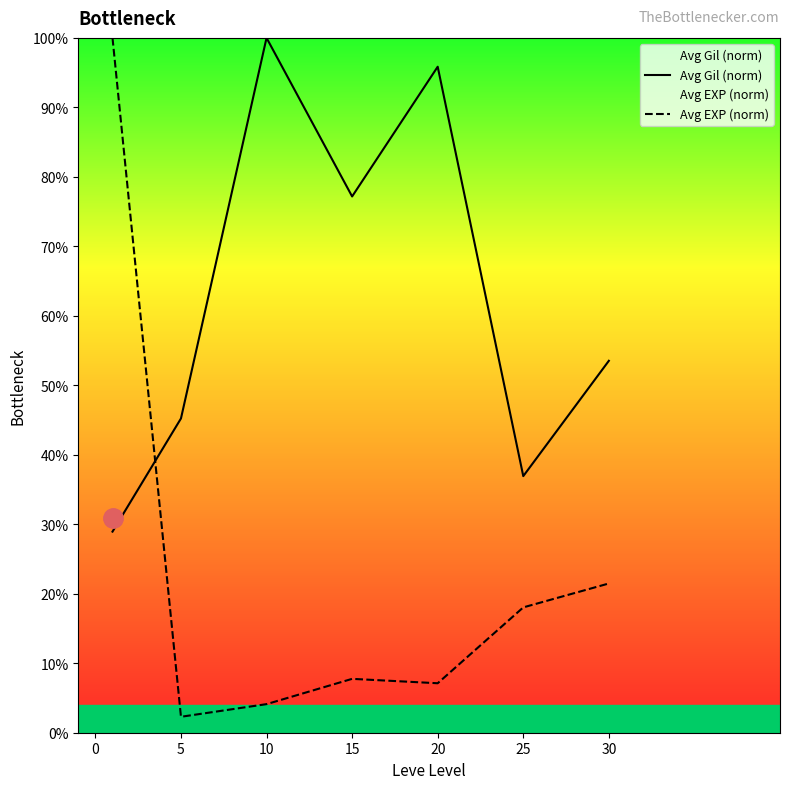

How many categories are shown in the chart?

7